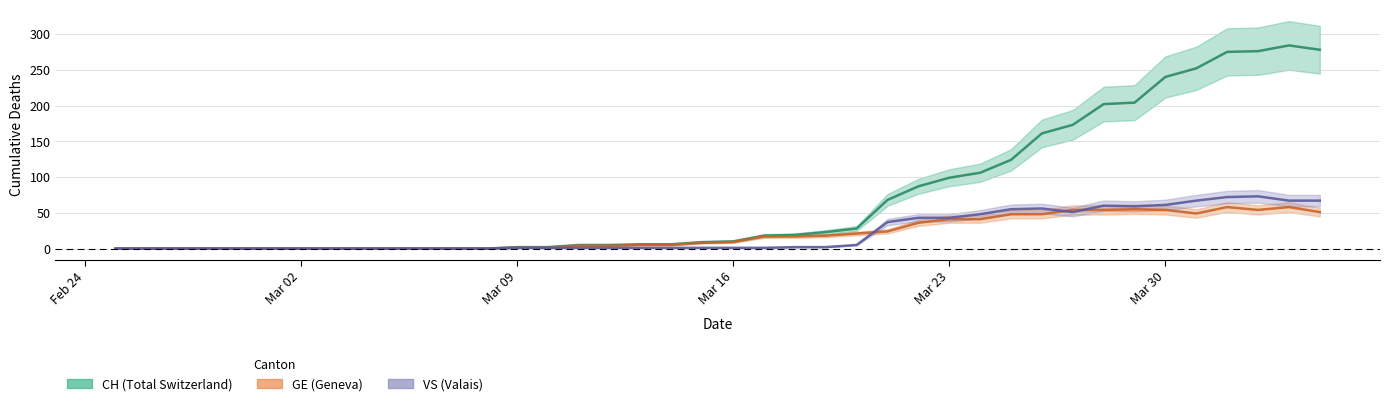

How many lines are shown in the chart?

3